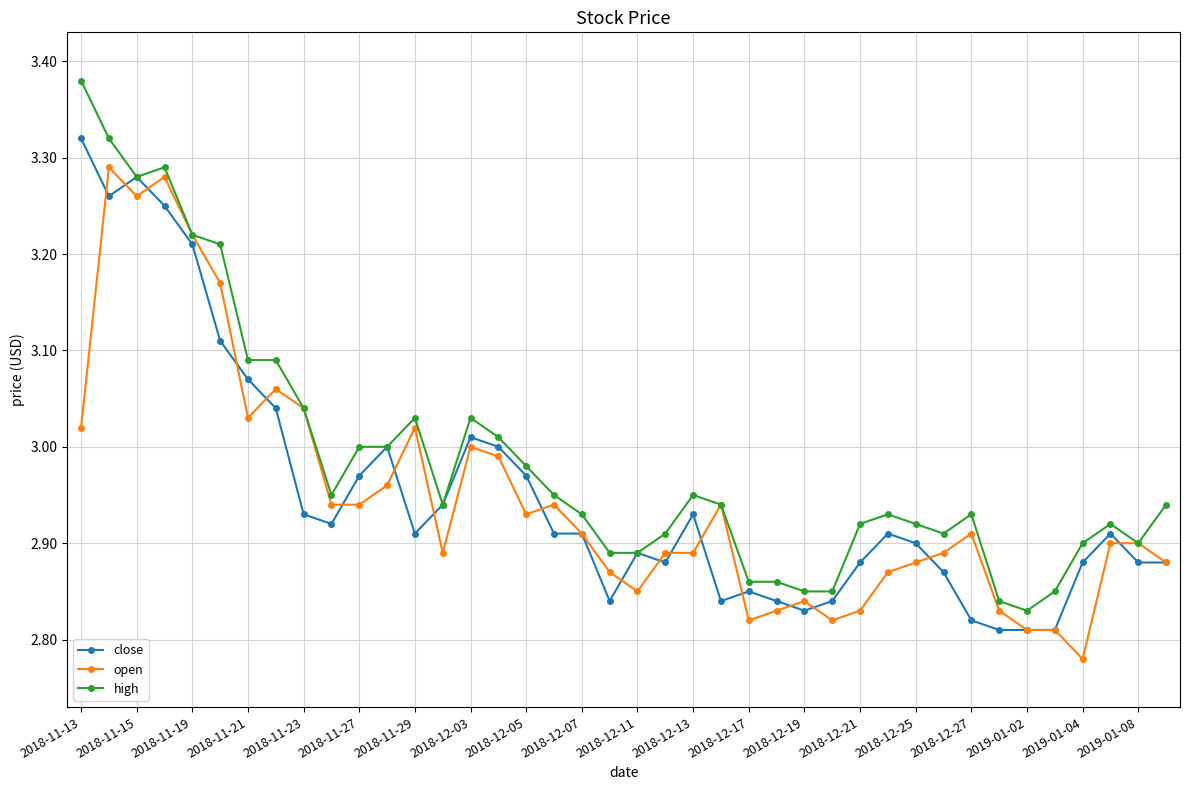

List the series in order of their peak value, highest first.

high, close, open